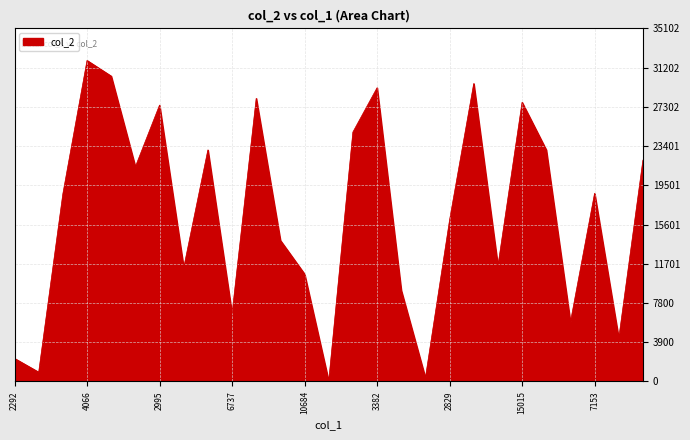

What is the difference between the maximum and minimum values?

31877